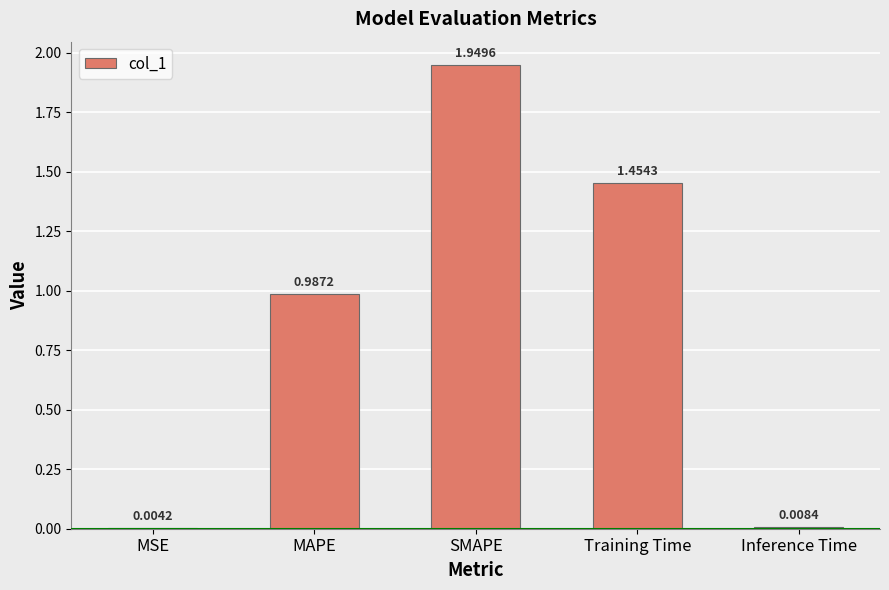

At which label is the value closest to 0?

MSE